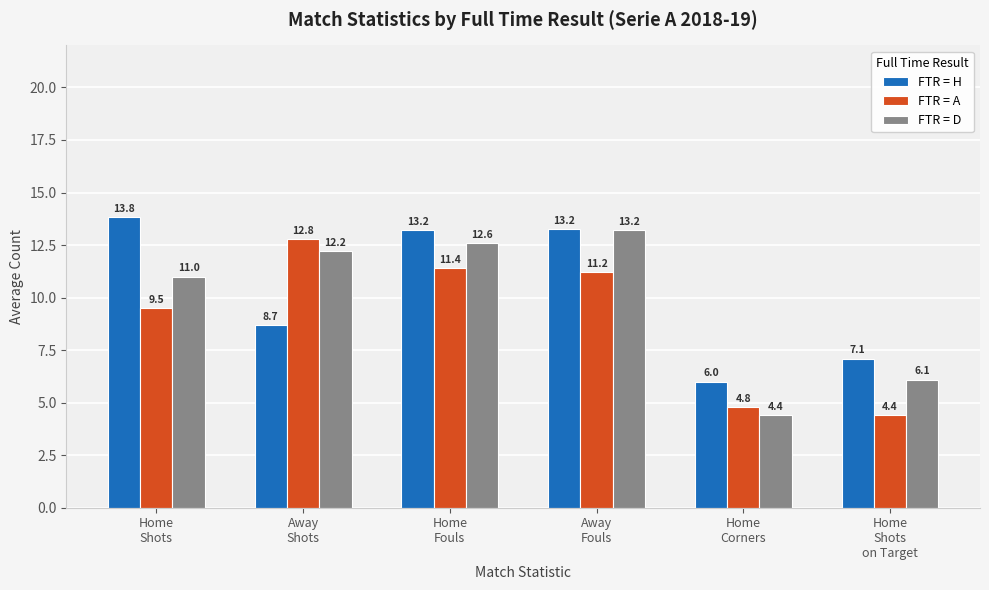

List the series in order of their peak value, lowest first.

FTR = A, FTR = D, FTR = H